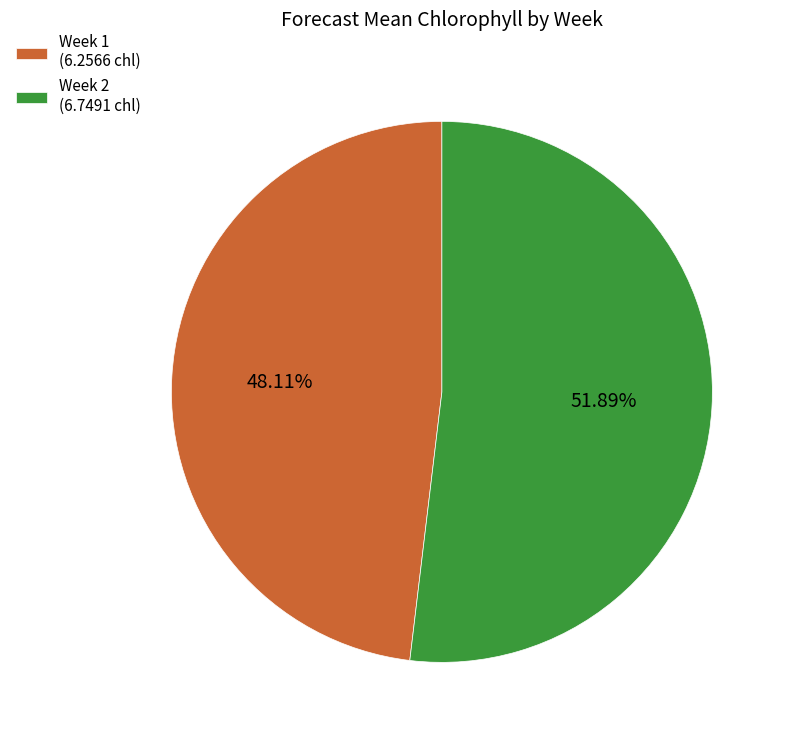

What percentage is NOT represented by Week 1?

51.9%